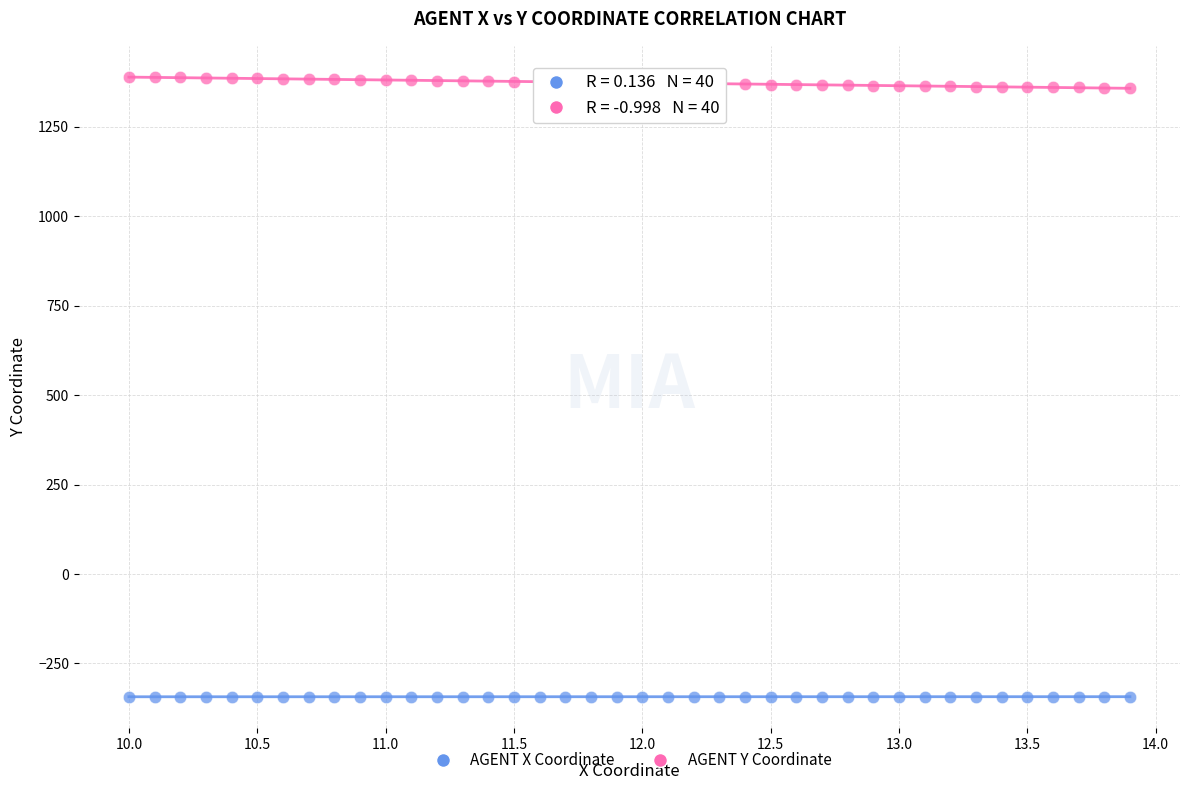

Across all data points, what is the range of X values (max minus min)?

3.9